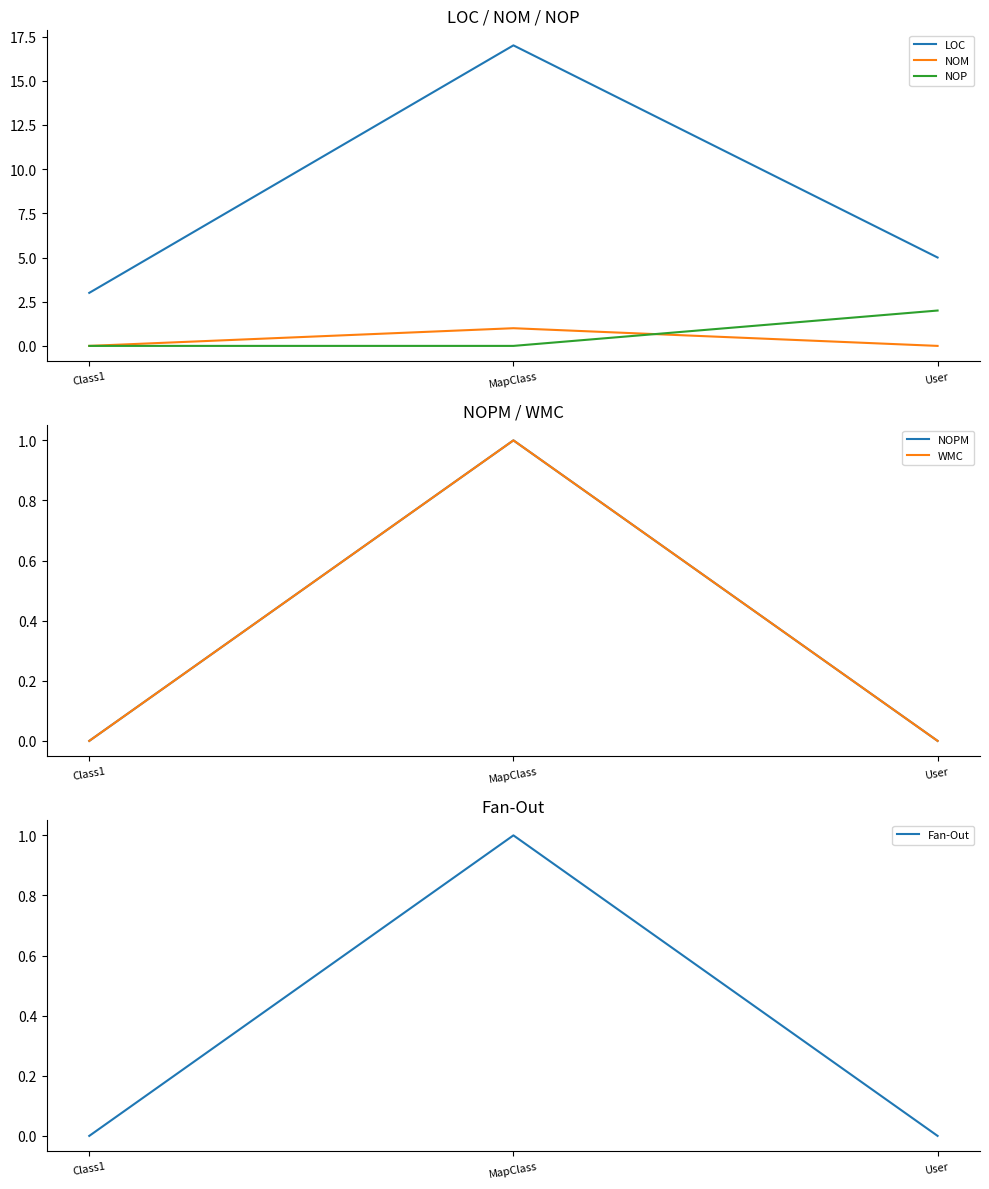

What is the label of the 3rd point from the right?

Class1